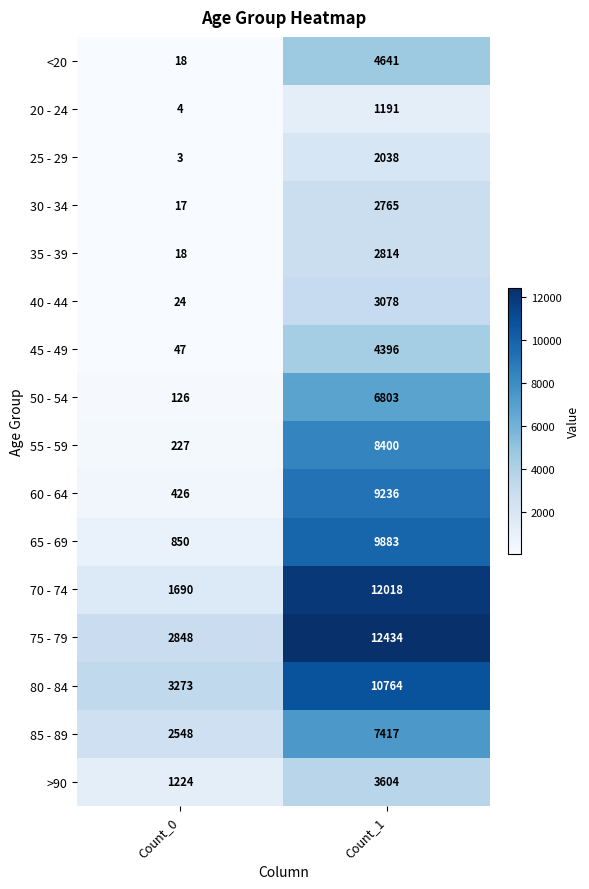

Which category has the lowest value in the 60 - 64 series?

Count_0